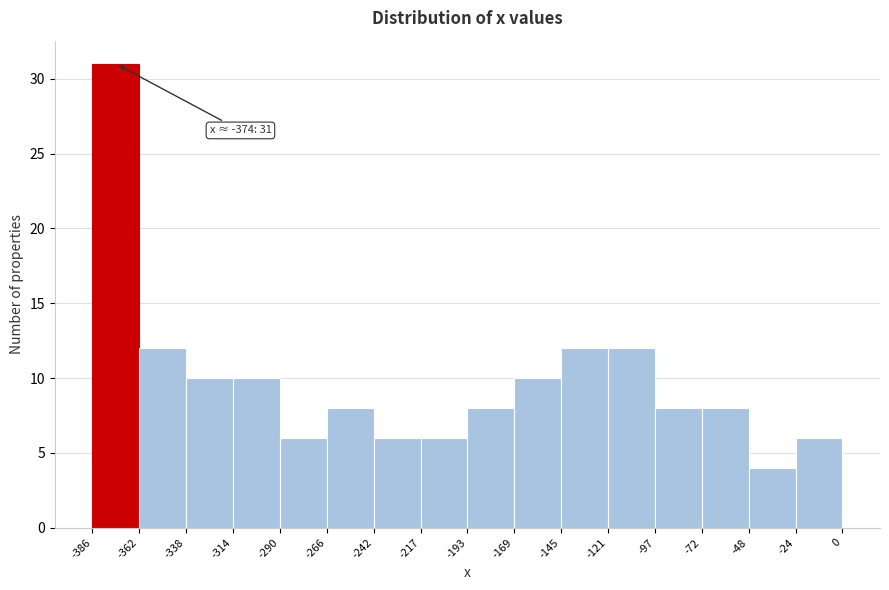

Over which range of the x-axis is the bar tallest?

-386 to -362